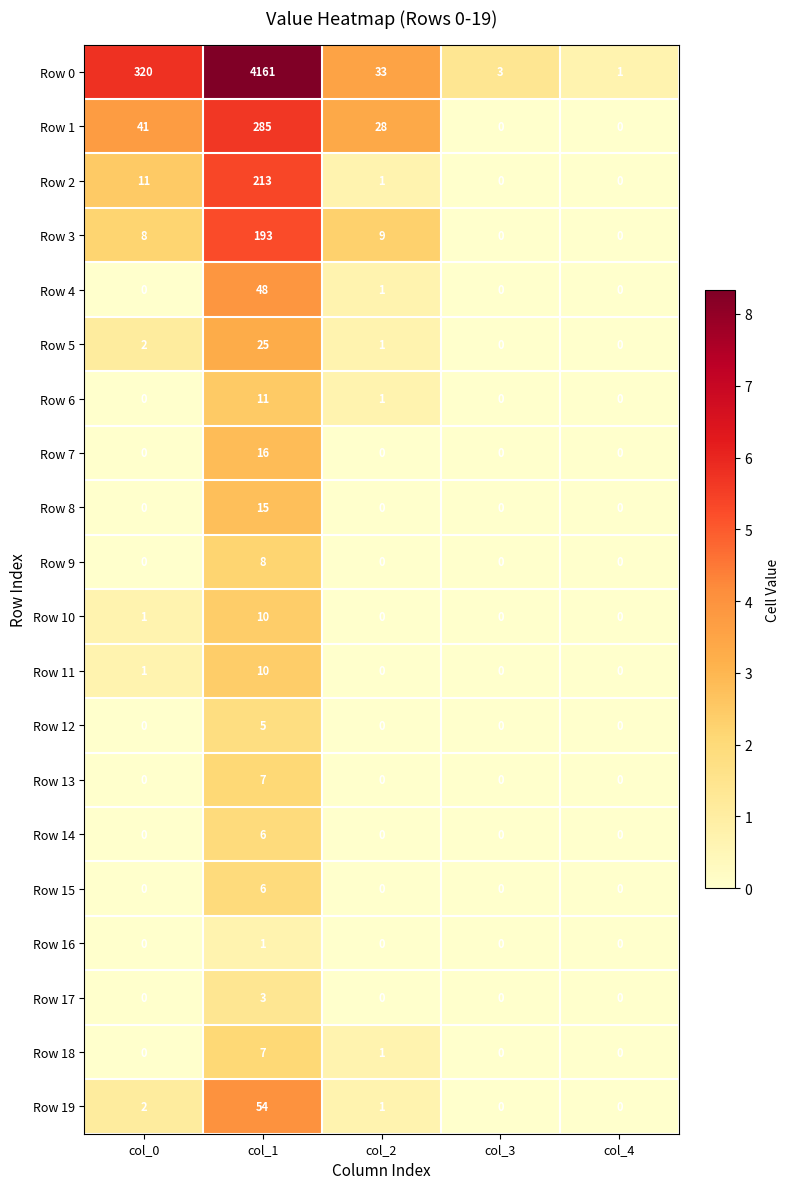

At which category is the sum across all series the highest?

col_1